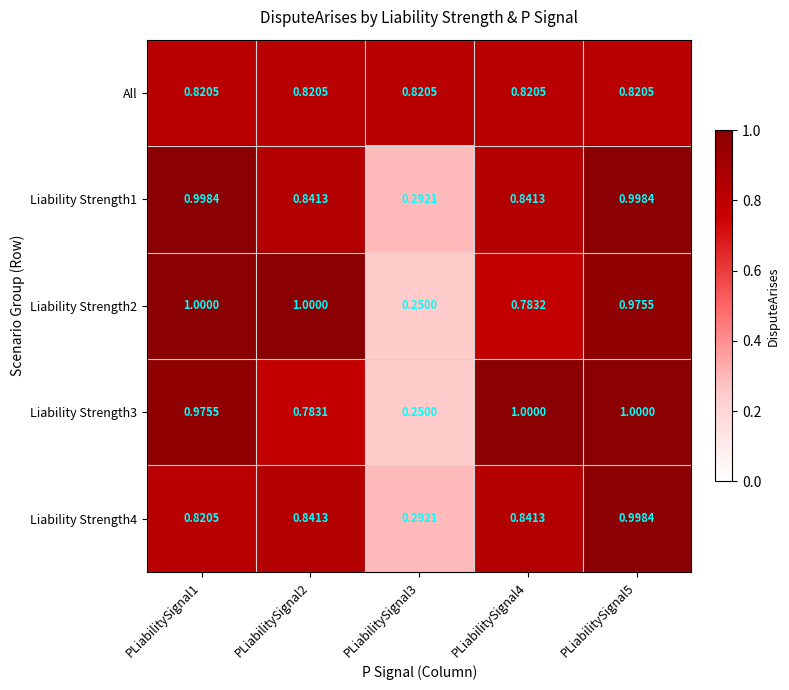

What is the difference between the highest and lowest values at PLiabilitySignal3?

0.6